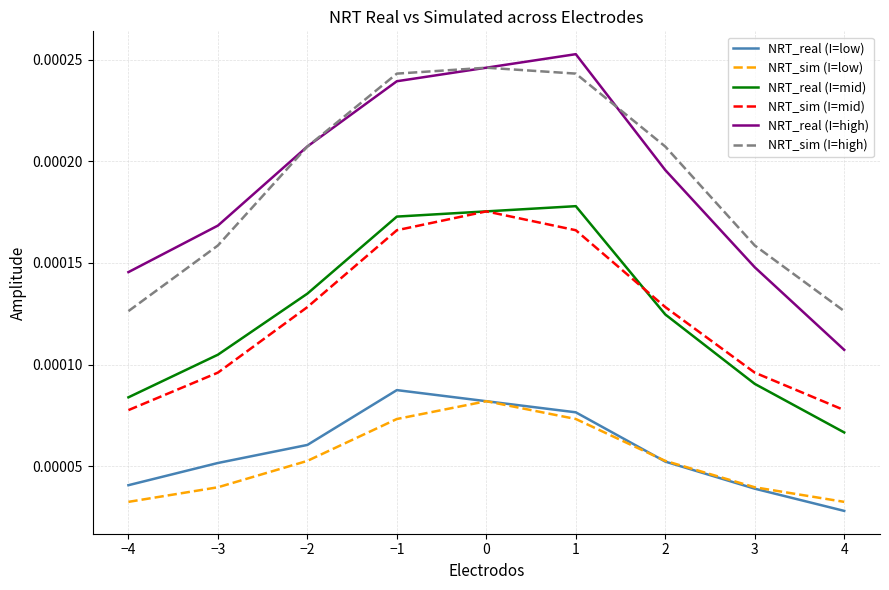

At which category does the chart reach its peak across all series?

1